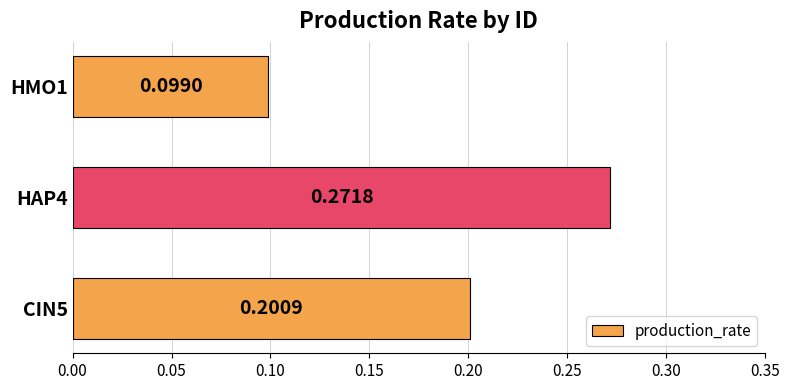

What is the change in value from CIN5 to HAP4?

+0.1